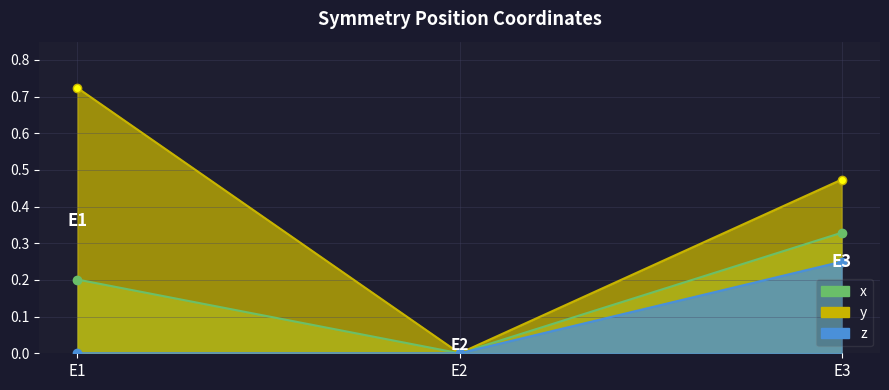

Reading right to left, transcribe all the data shown in this chart.

x: 0.3	0.0	0.2
y: 0.5	0.0	0.7
z: 0.2	0.0	0.0